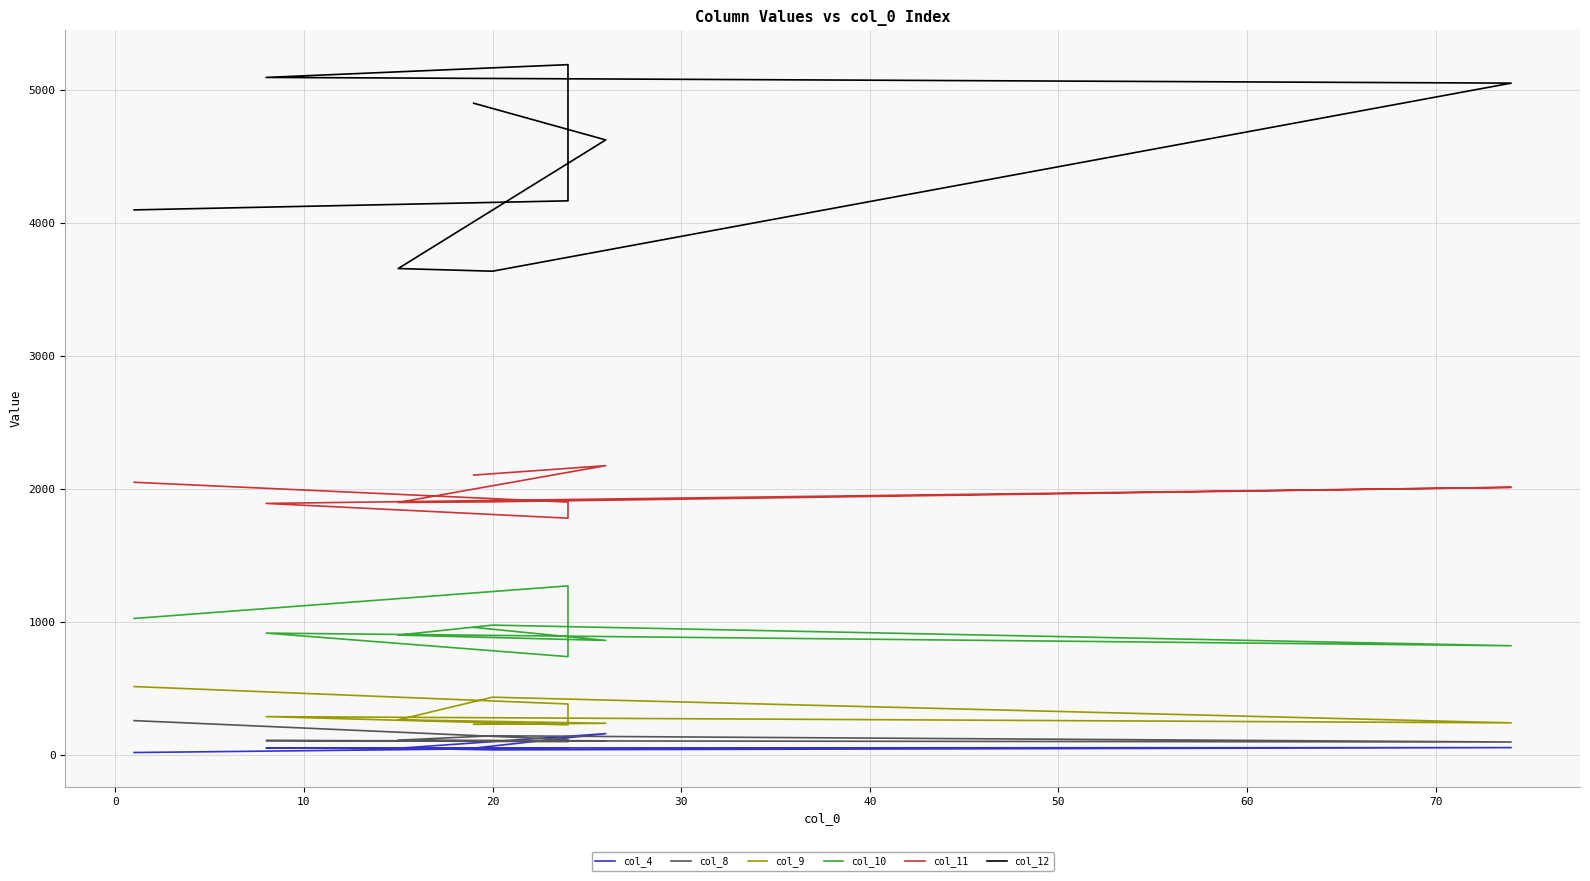

How many categories are shown in the chart?

9